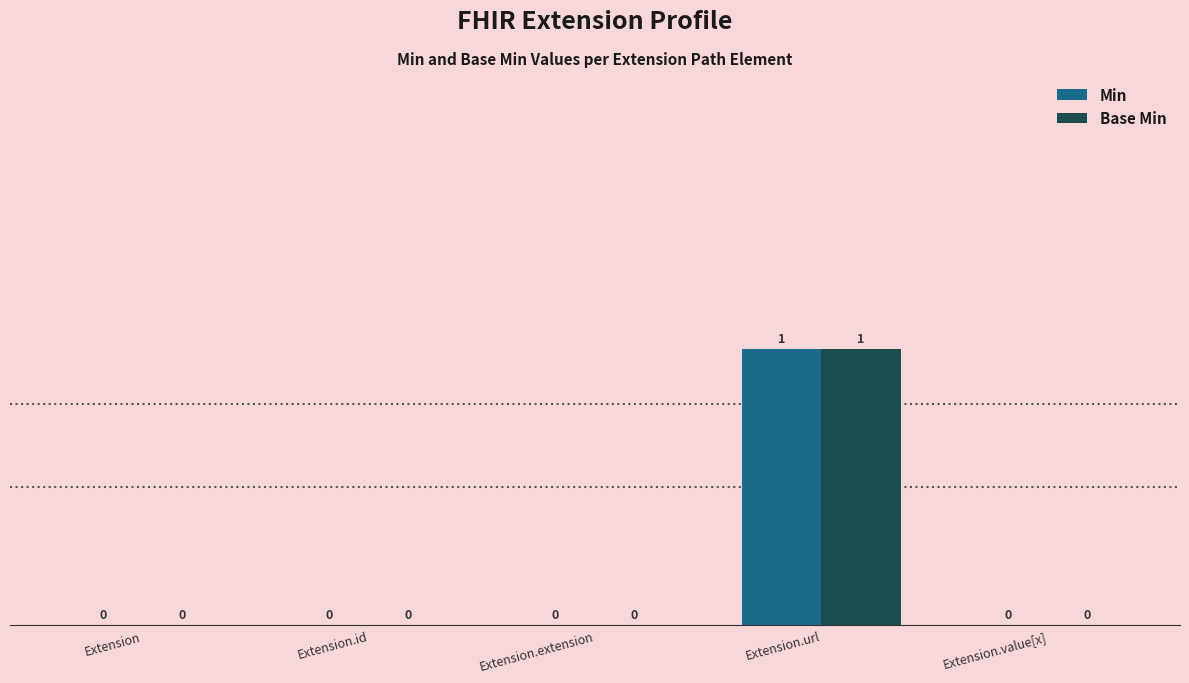

Which category has the highest value in the Min series?

Extension.url